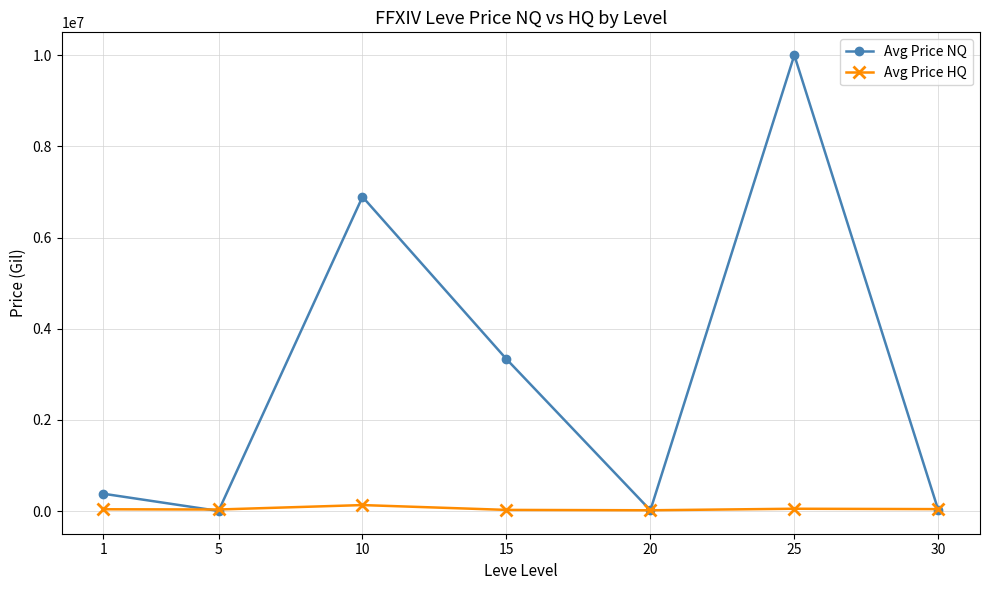

What is the value of the Avg Price HQ point at the 3rd from the left?

131283.1